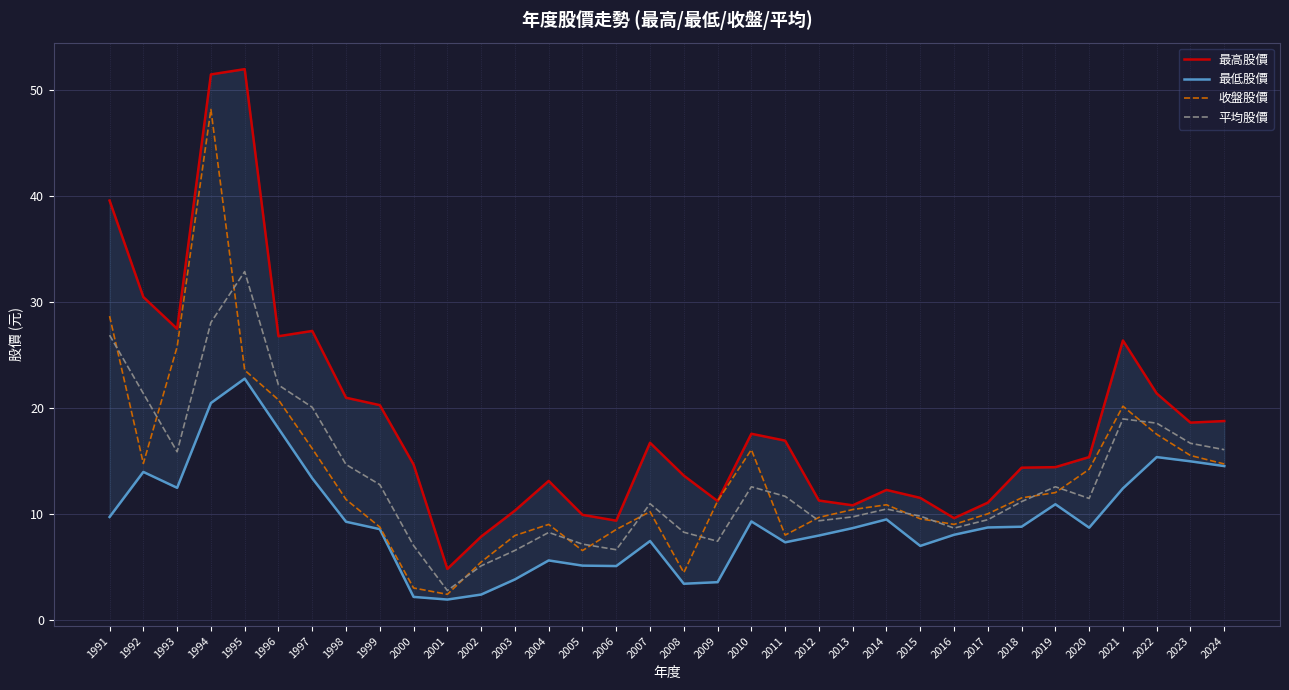

What is the value of the 平均股價 point at the 32nd from the left?

18.6